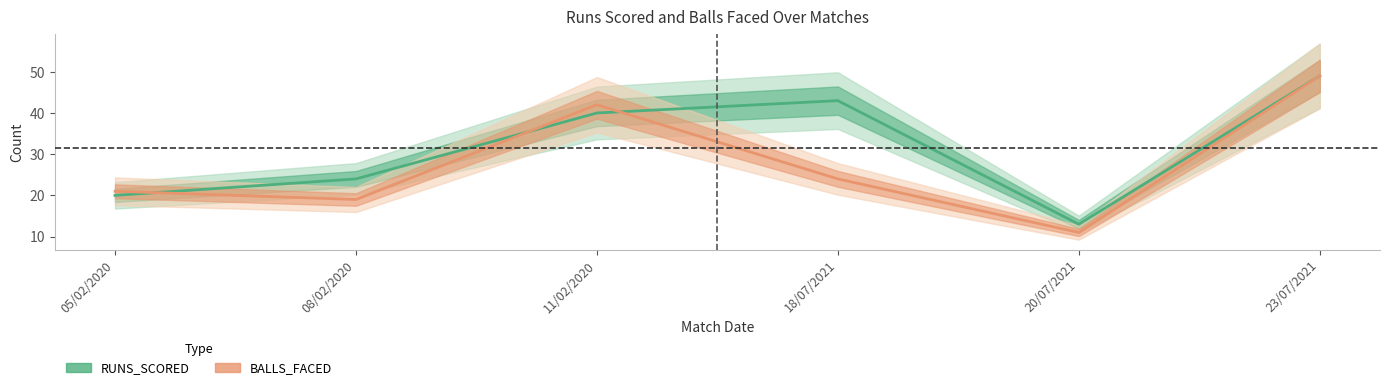

How many lines are shown in the chart?

2